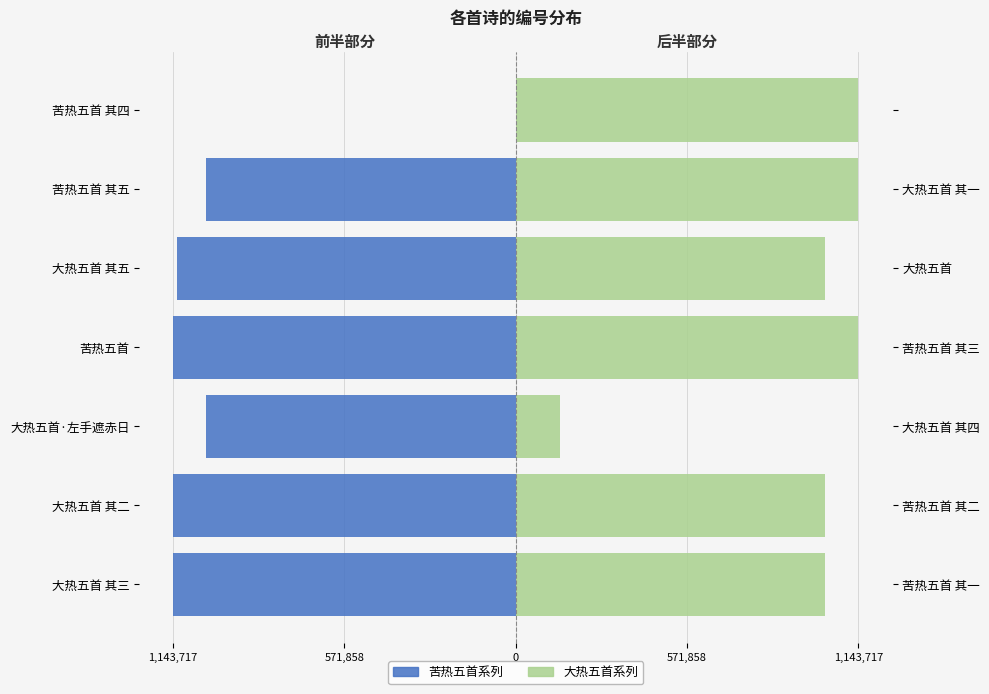

Is it true that 大热五首系列 equals 1142736 at 苦热五首 其四?

True